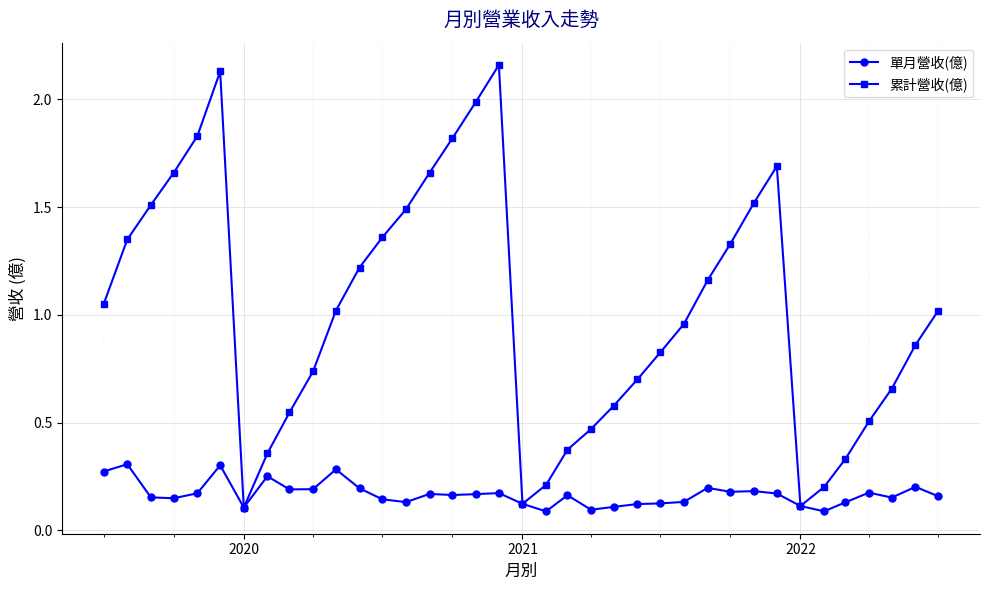

How many interior local peaks does the 累計營收(億) series have?

3